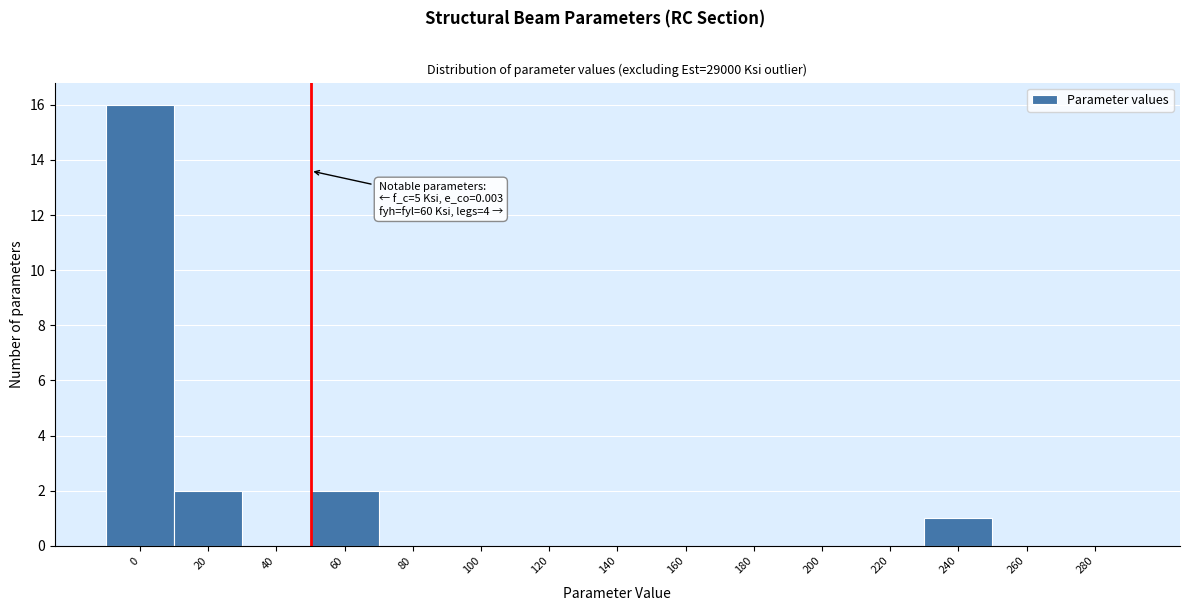

Reading left to right, transcribe all the data shown in this chart.

0=16	20=2	40=0	60=2	80=0	100=0	120=0	140=0	160=0	180=0	200=0	220=0	240=1	260=0	280=0